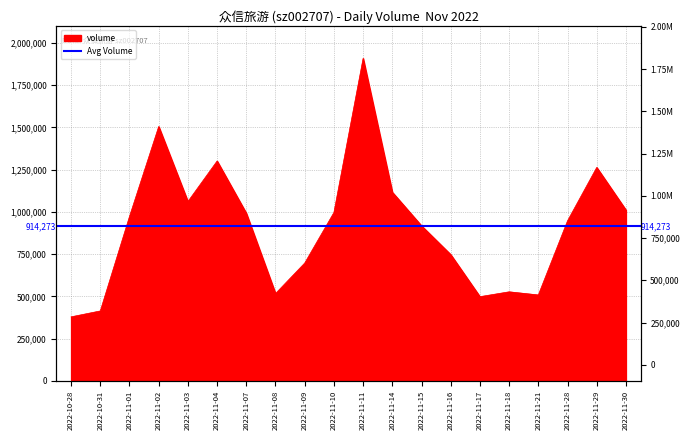

How many points are lower than both their immediate neighbors (excluding endpoints)?

4